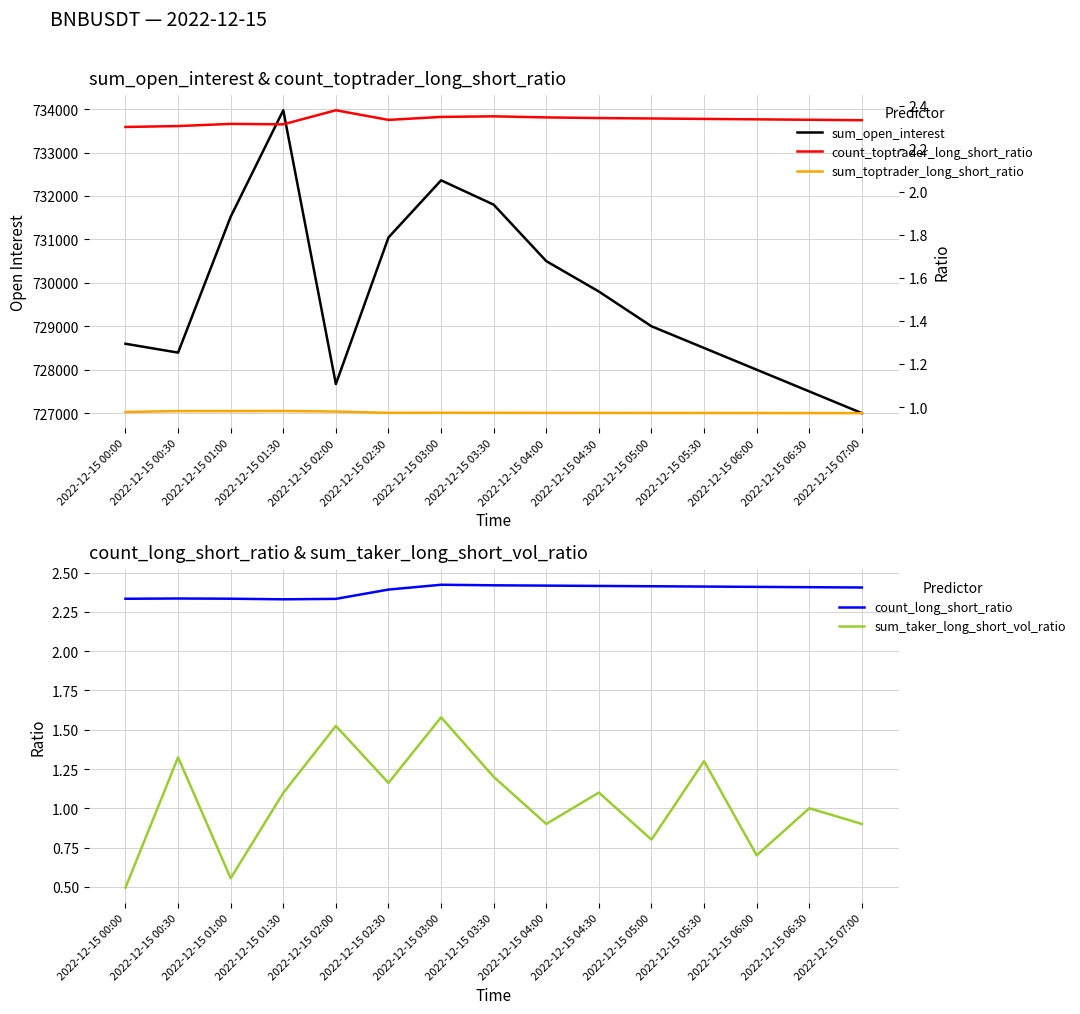

Between 2022-12-15 05:30 and 2022-12-15 07:00, which is larger?

2022-12-15 05:30